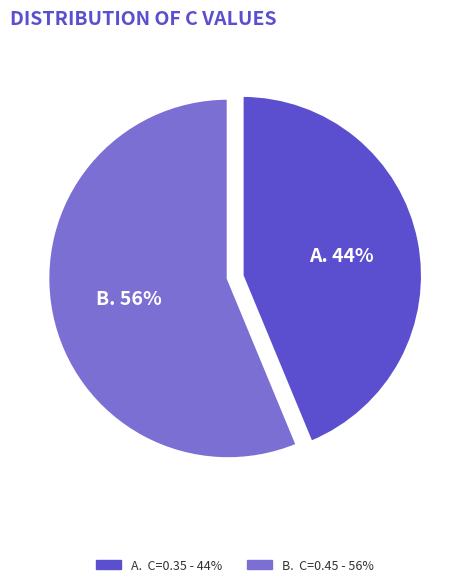

How many segments does this pie chart have?

2